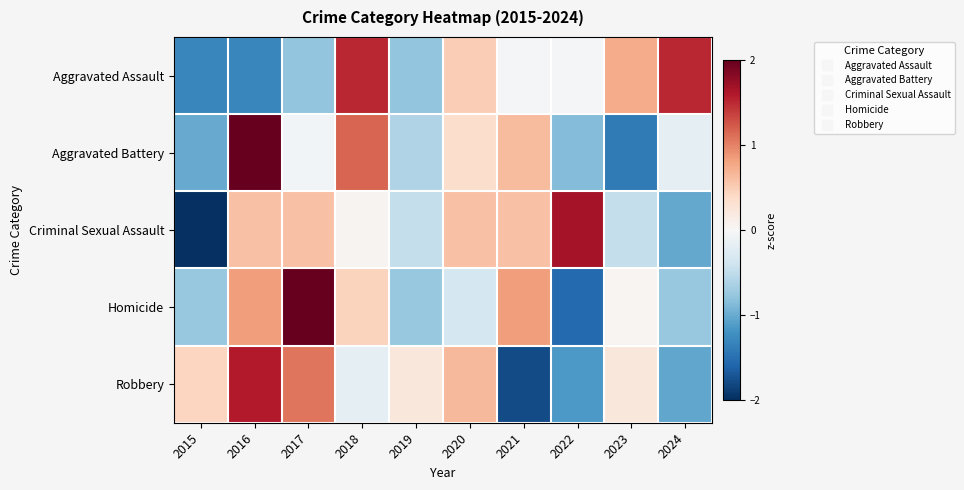

Which has a higher value, 2018 or 2024?

2018